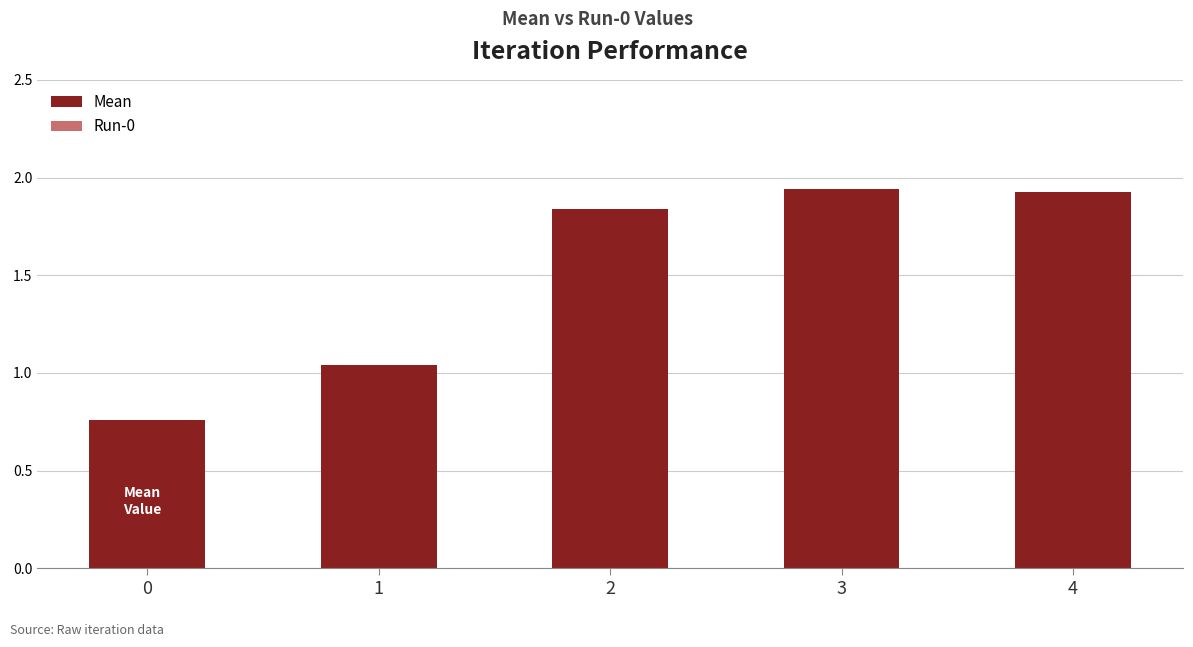

Which has a higher value, 4 or 1?

4